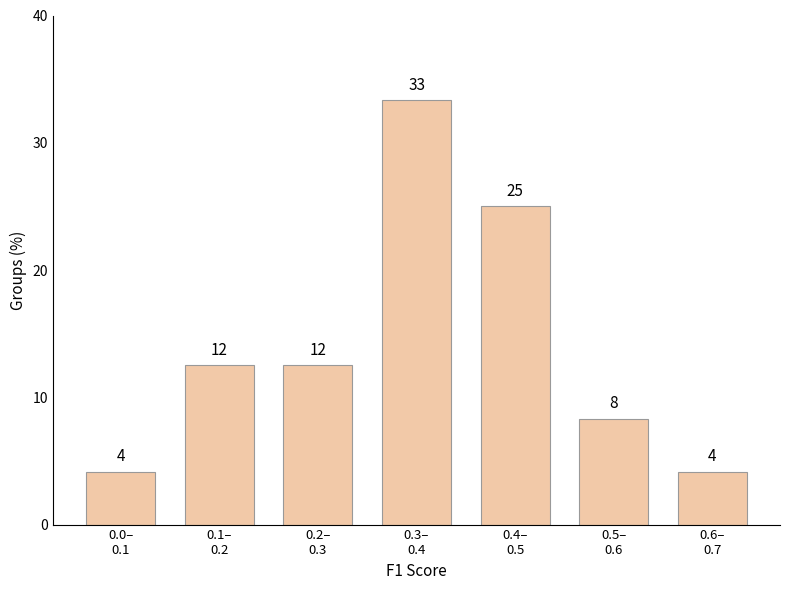

Are the bars horizontal?

No